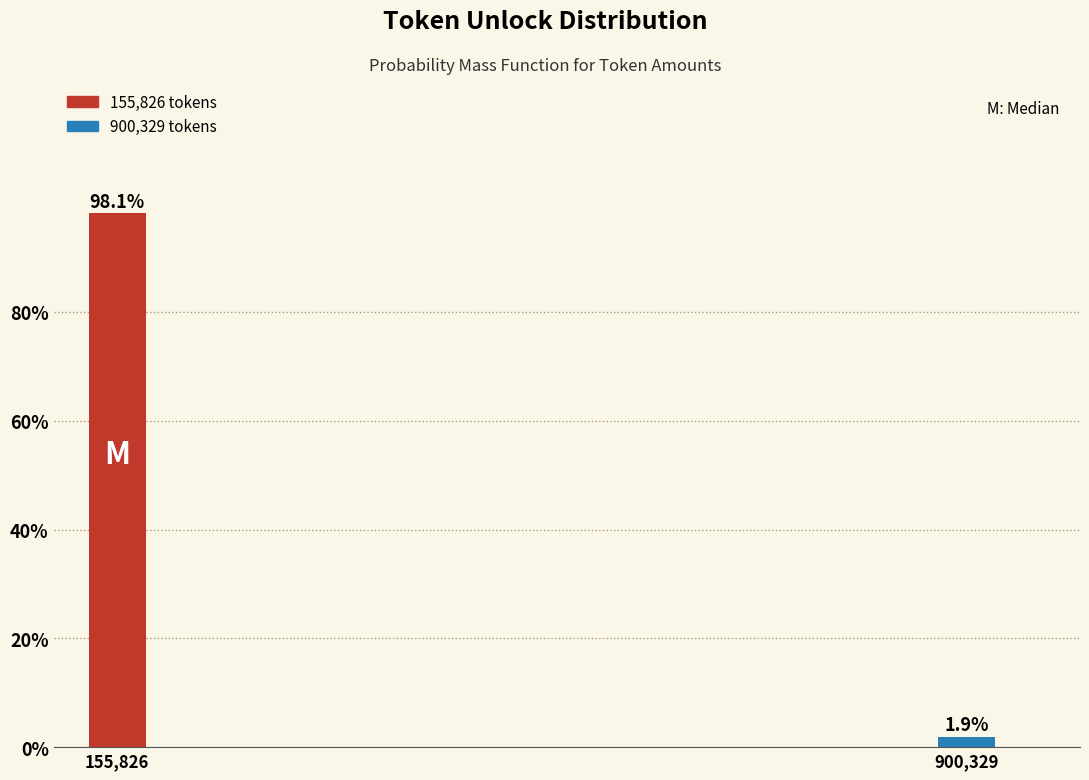

Reading left to right, list all the values displayed in this chart.

98.1	1.9